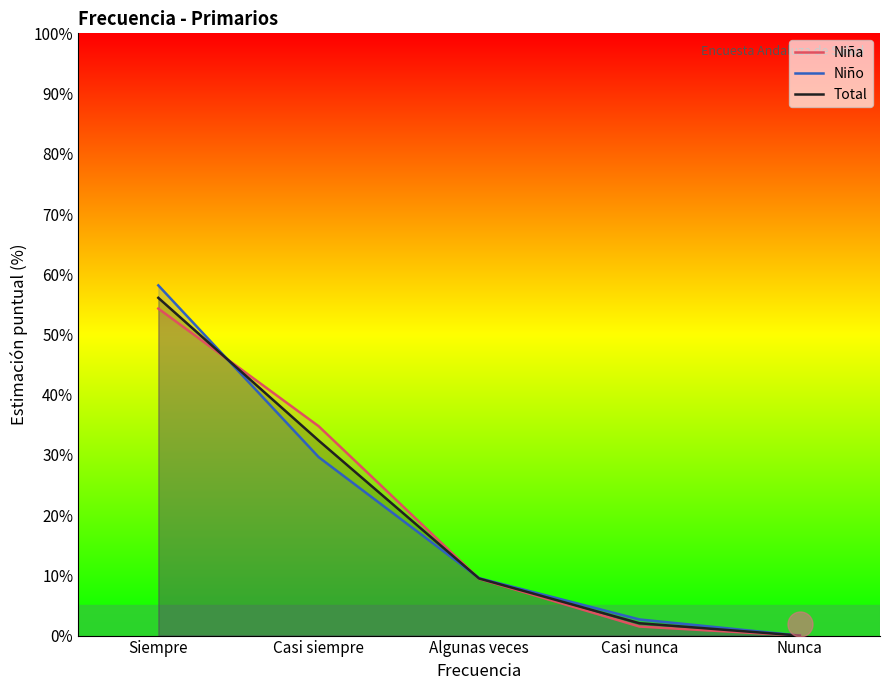

Rank the series by their maximum value, from lowest to highest.

Niña, Total, Niño